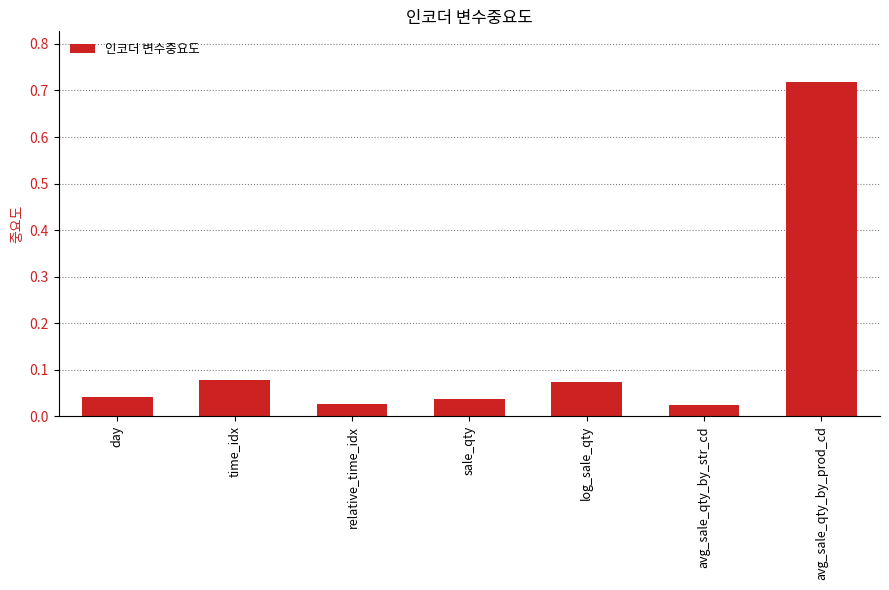

What is the label of the 6th bar from the right?

time_idx